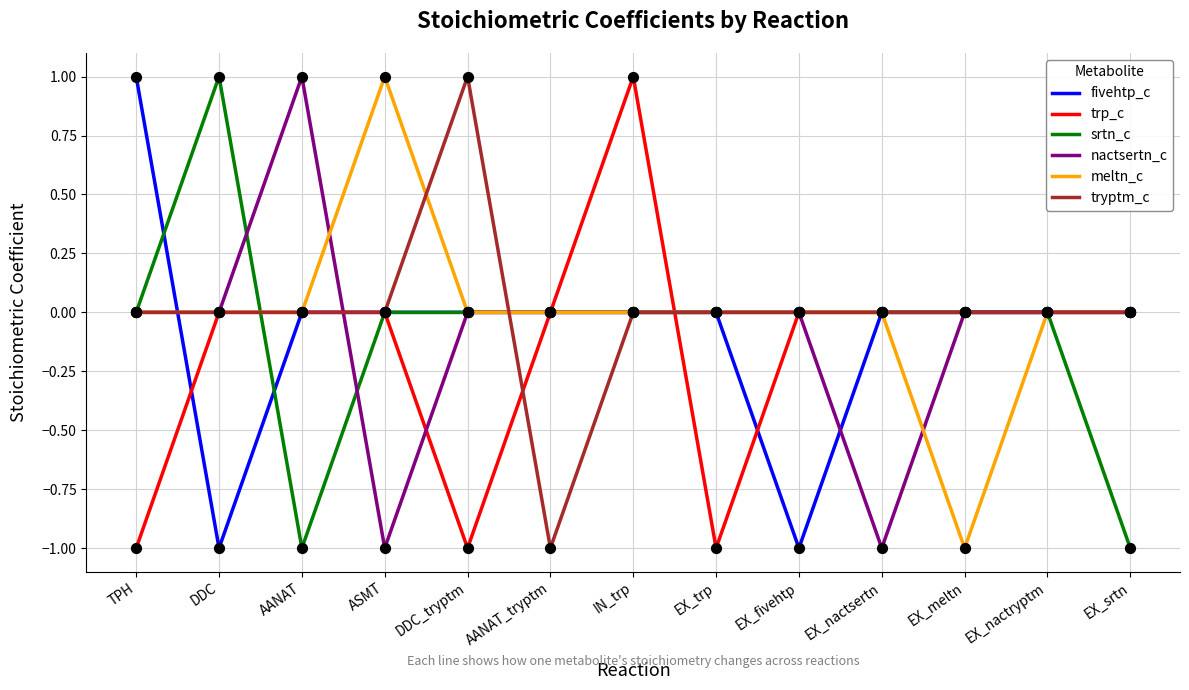

Is the value of fivehtp_c at TPH greater than the value of tryptm_c at EX_fivehtp?

Yes